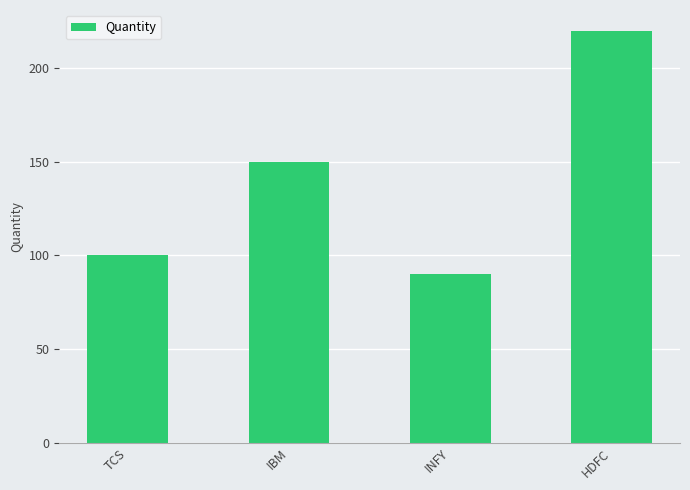

Reading left to right, extract all data points from this chart.

100	150	90	220